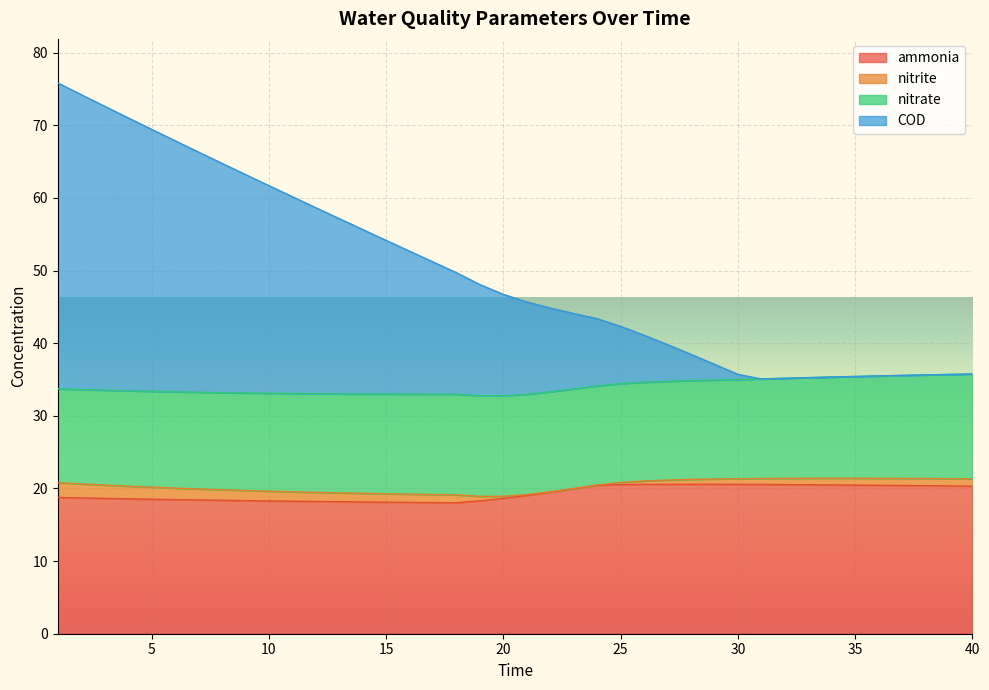

Which has a higher value, 15 or 12?

12